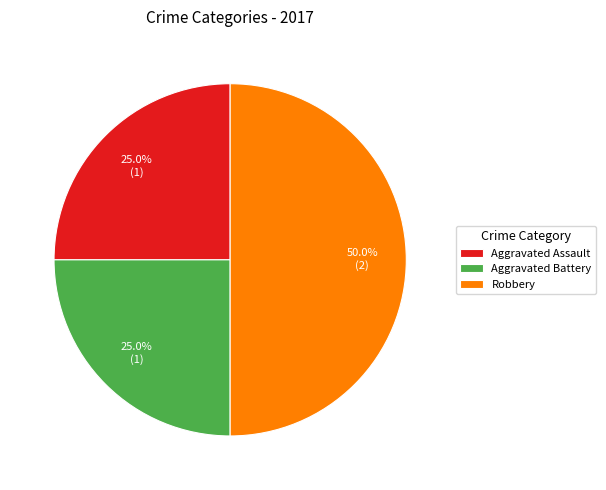

How many slices are in this pie chart?

3